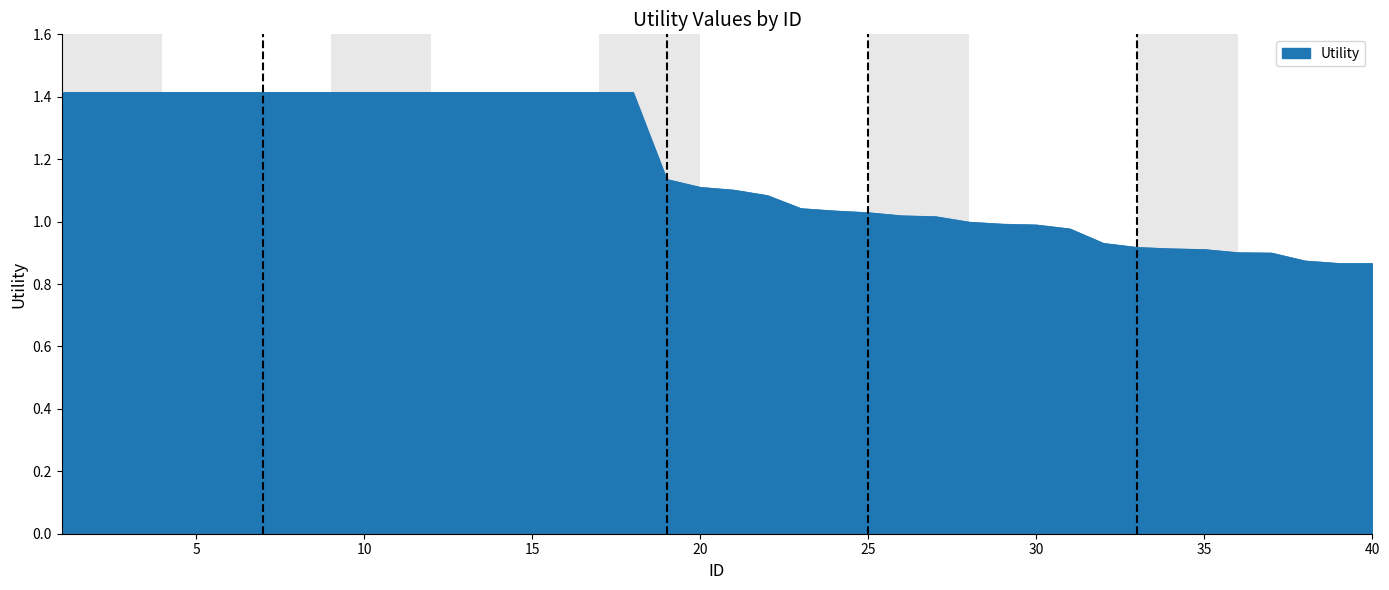

What is the maximum value shown in the chart?

1.4